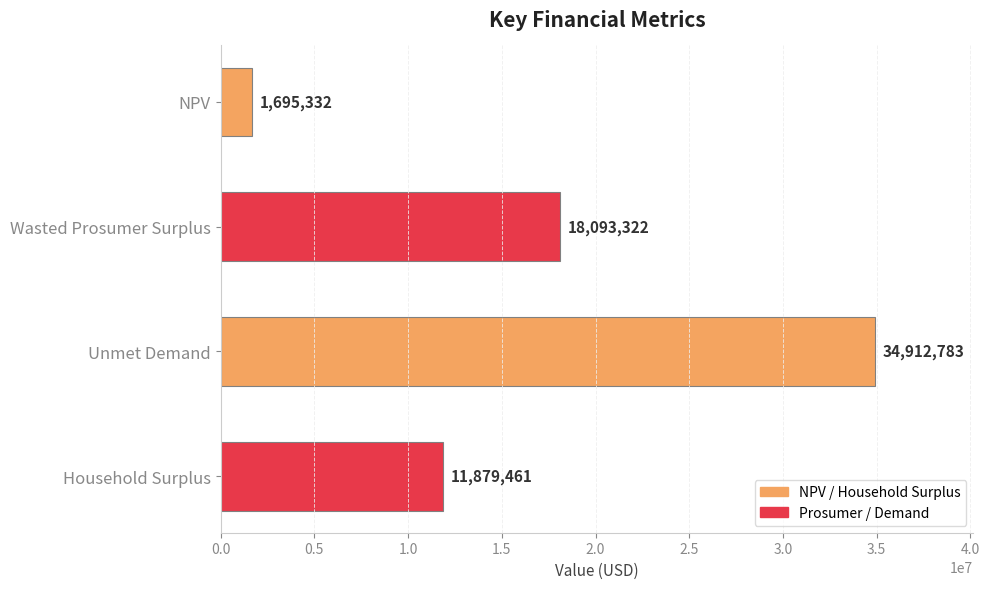

Does the chart contain any negative values?

No